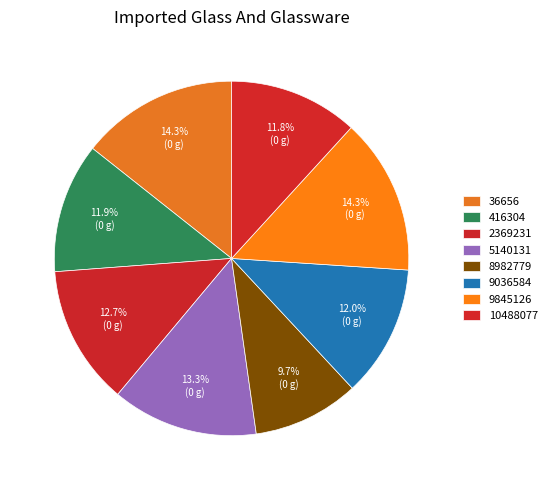

What is the largest slice in the pie chart?

36656